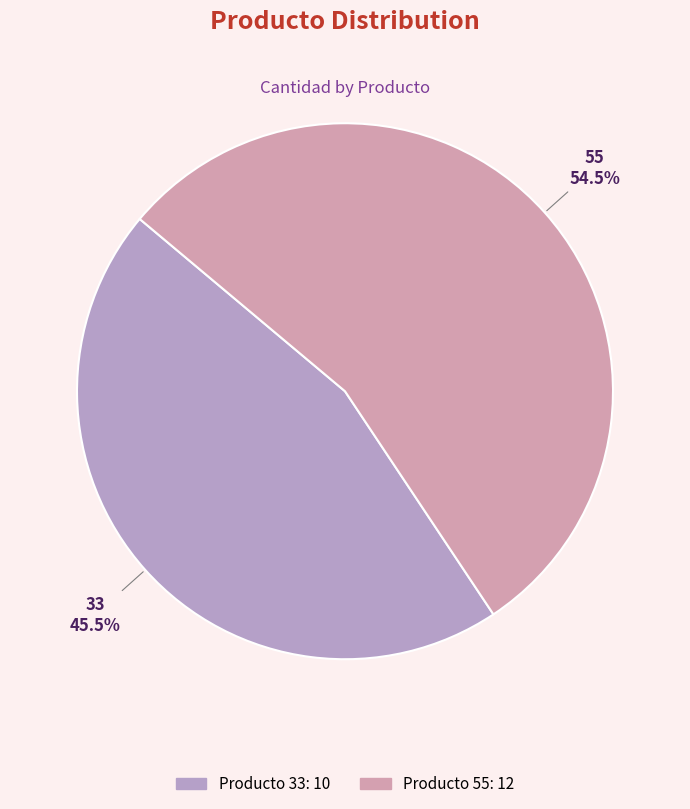

To the nearest percent, what is the difference between the largest and smallest slice percentages?

9%